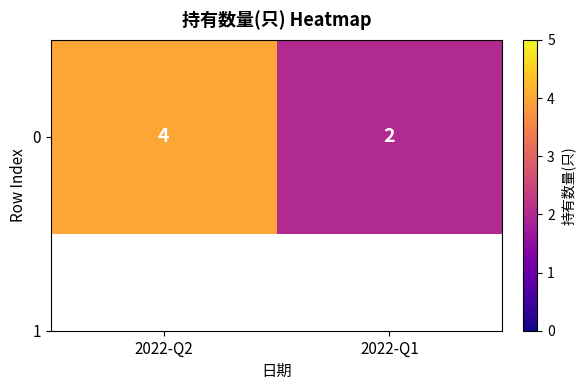

Reading left to right, transcribe all the data shown in this chart.

2022-Q2=4	2022-Q1=2